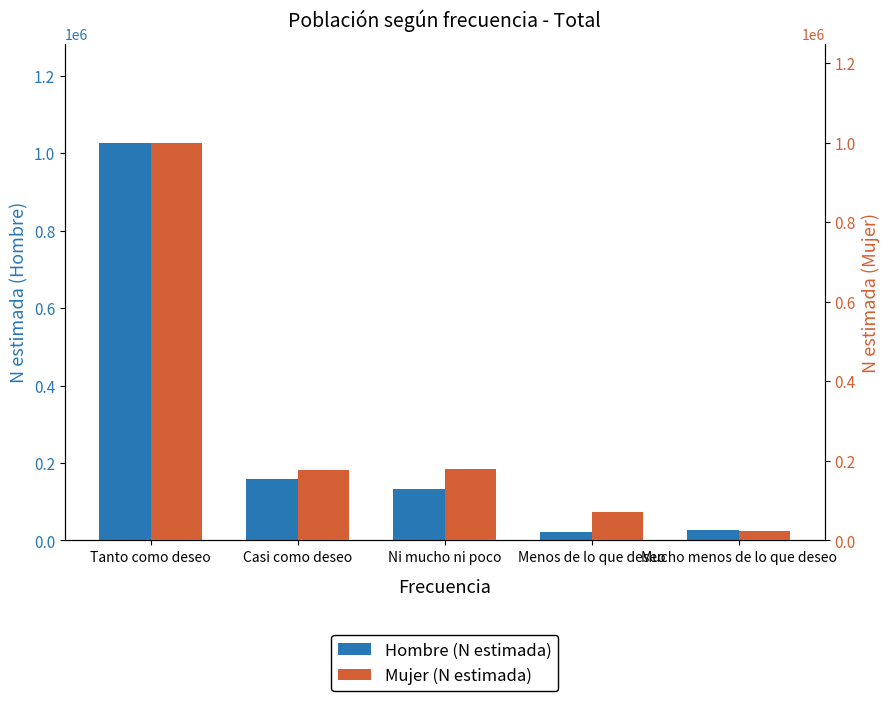

What is the sum of all Mujer (N estimada) values?

1449960